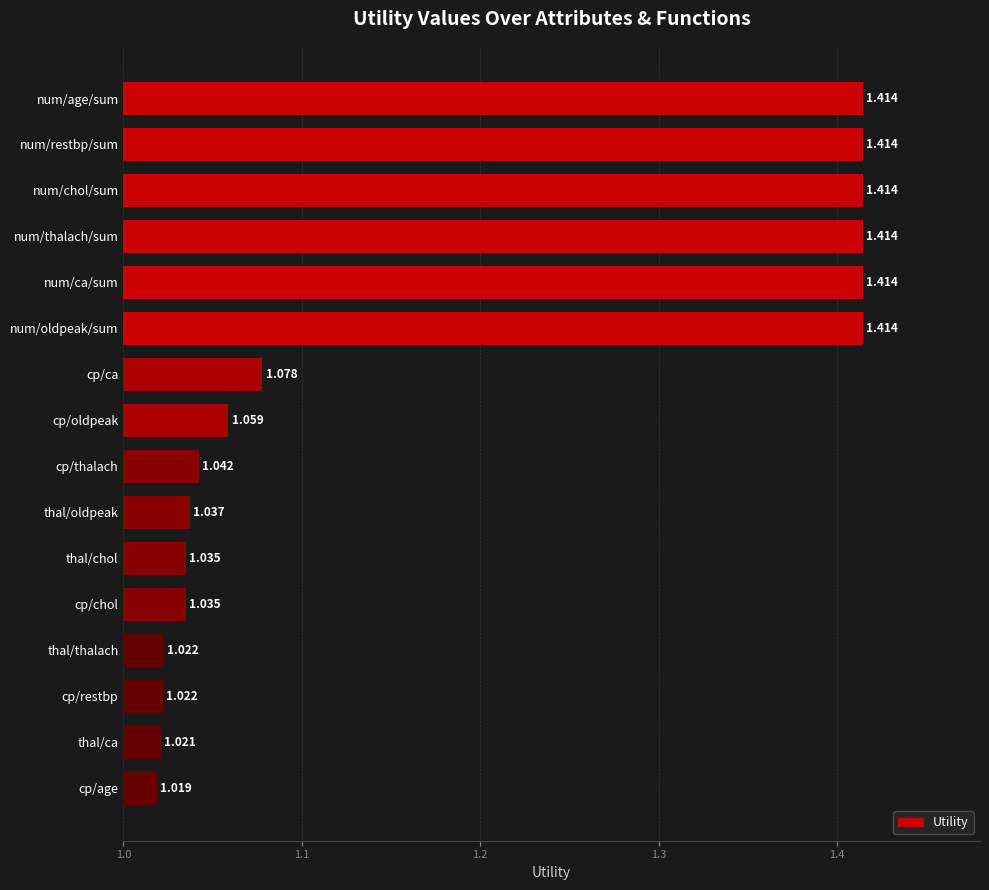

At which category does the chart reach its minimum across all series?

cp/age